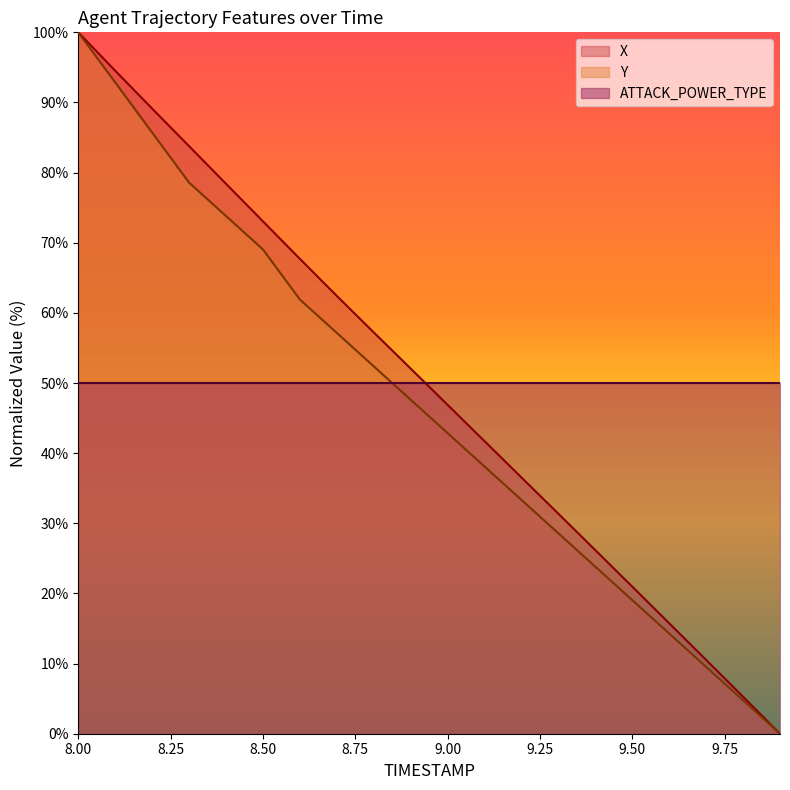

What is the difference between the Y values at 8.0 and 9.8?

95.2